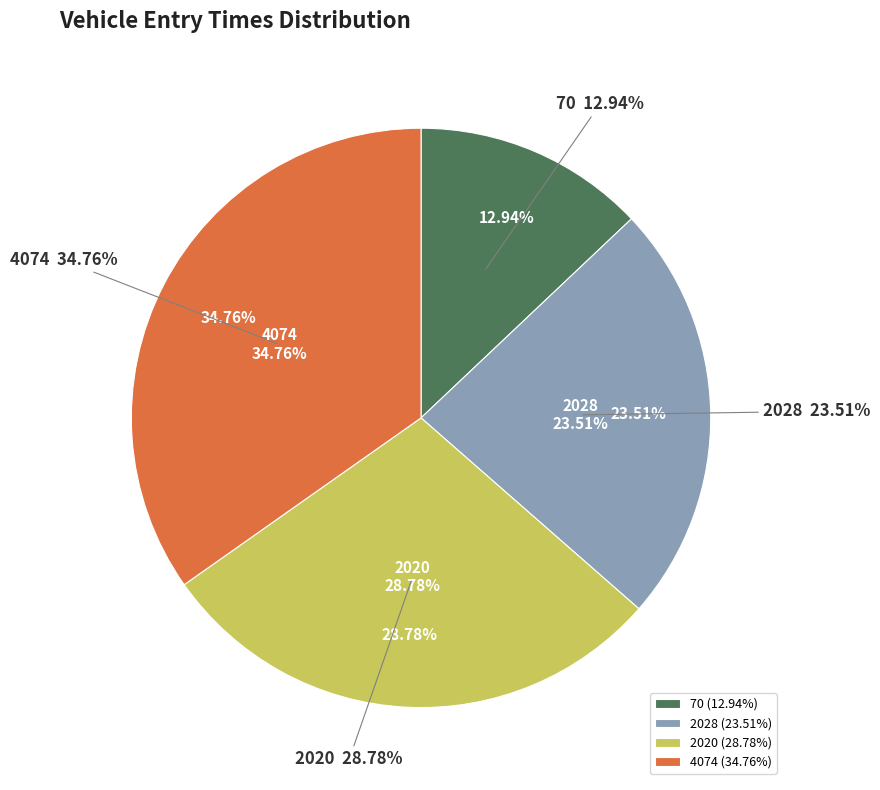

How much of the chart is everything except 70?

87.1%